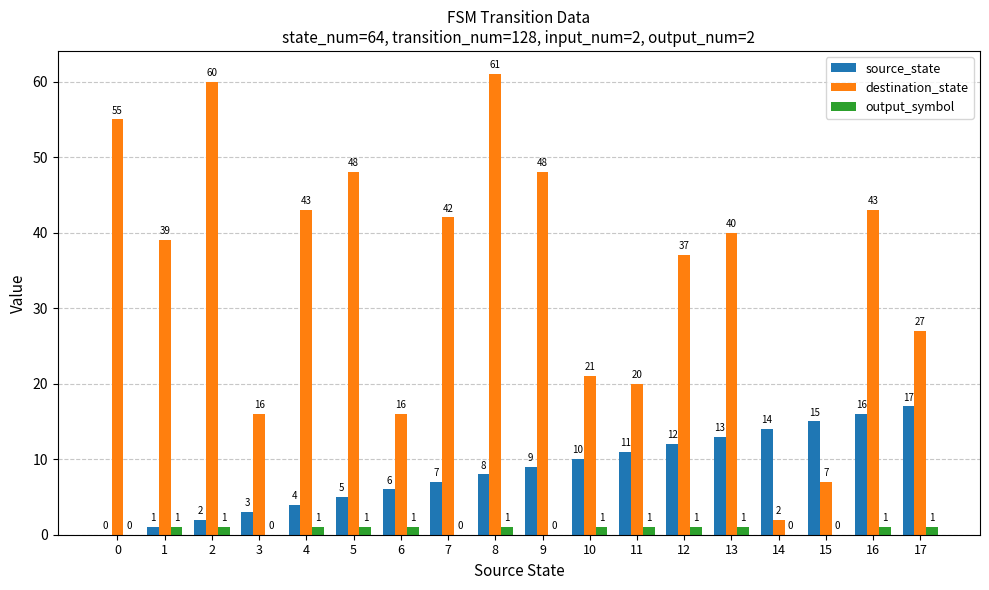

Does the chart contain stacked bars?

No